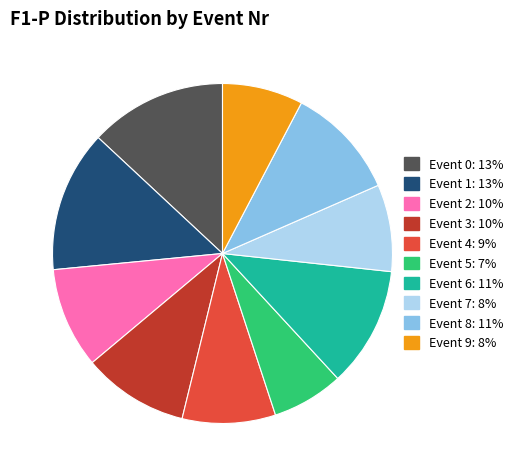

Combined, do Event 3: 10% and Event 1: 13% account for over 50%?

No